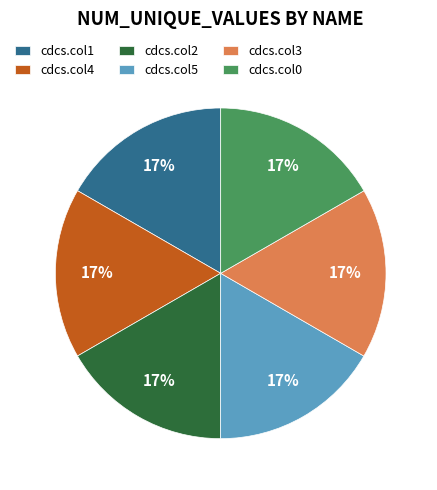

To the nearest percent, what is the combined percentage of cdcs.col3 and cdcs.col0?

33%